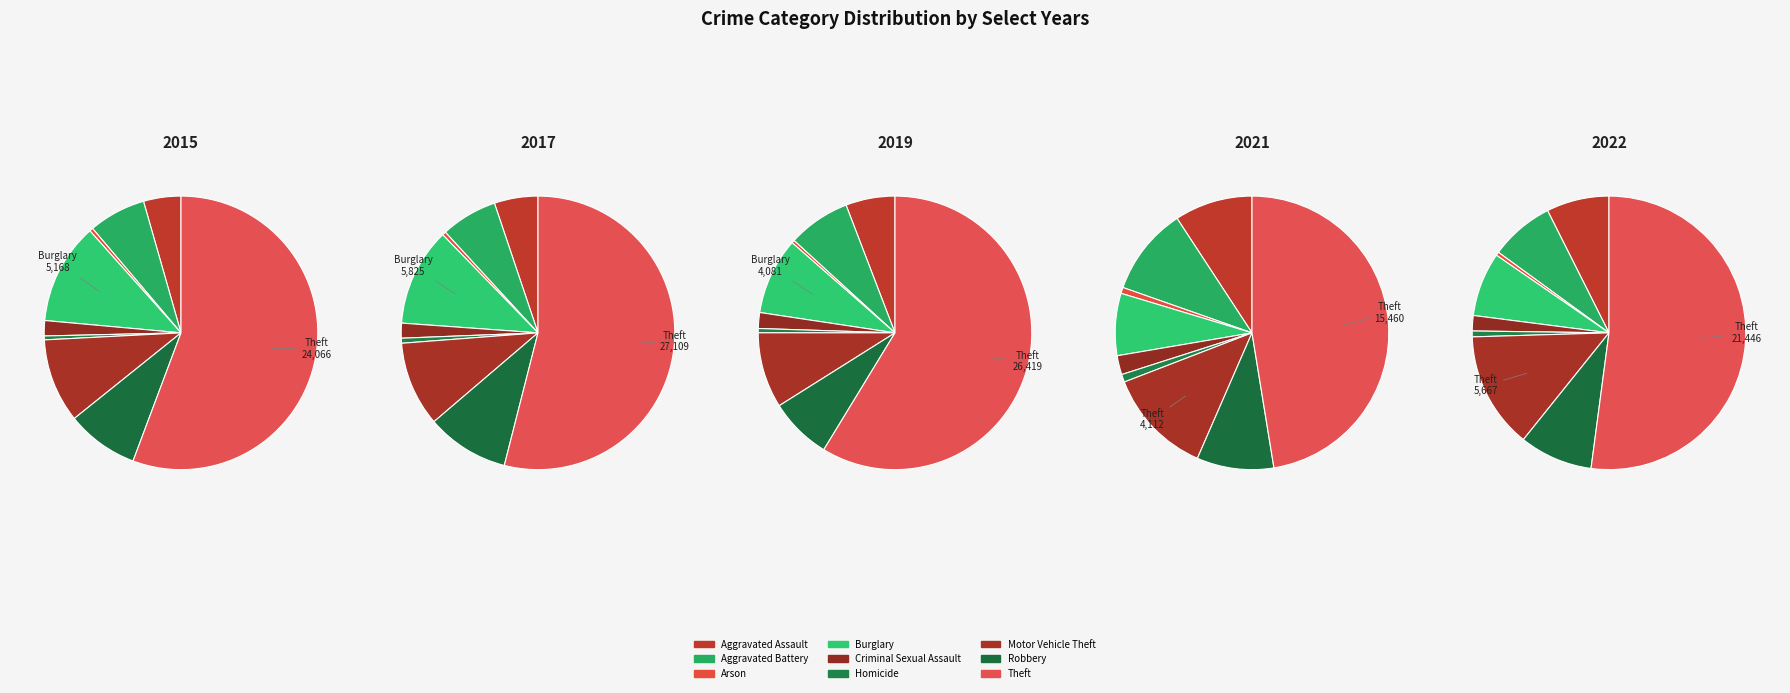

To the nearest percent, what portion does Motor Vehicle Theft represent?

14%